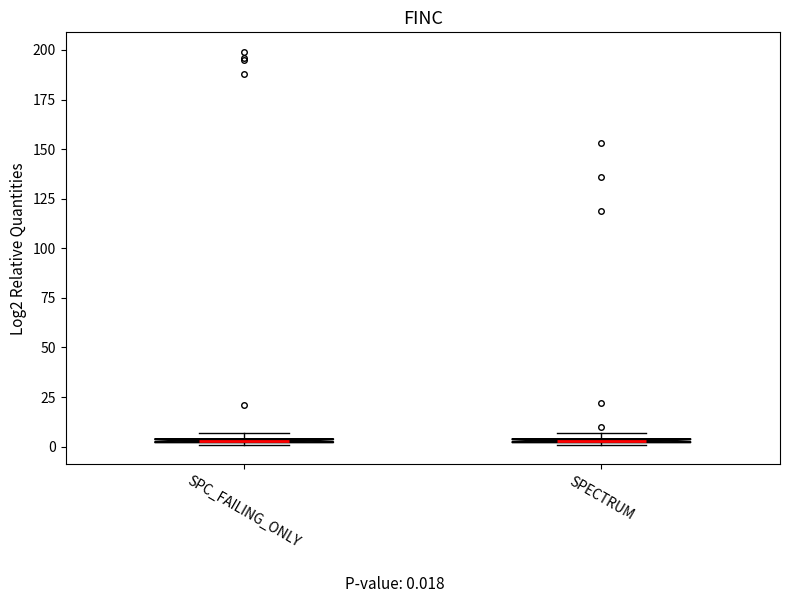

Where is the upper edge of the box for SPECTRUM on the y-axis? The values are not printed on the chart, so give them approximately, as read against the axis.

5